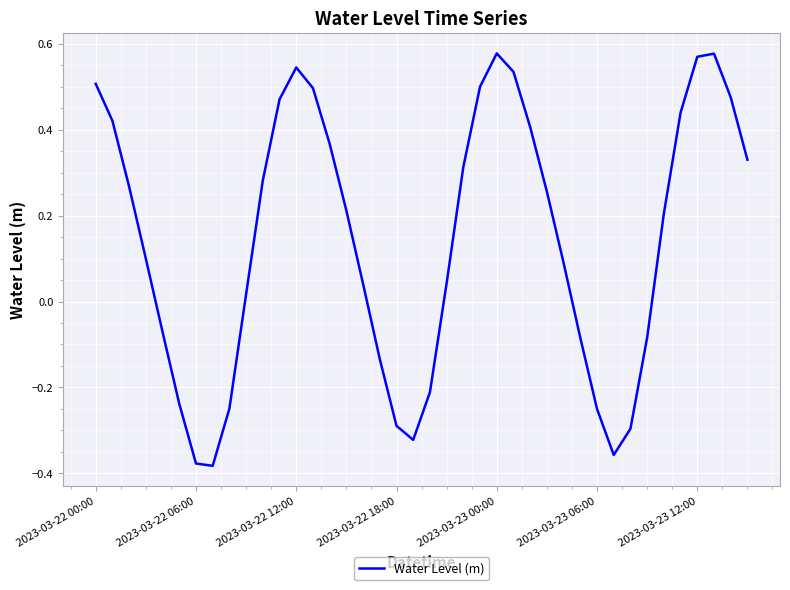

How many lines are shown in the chart?

1